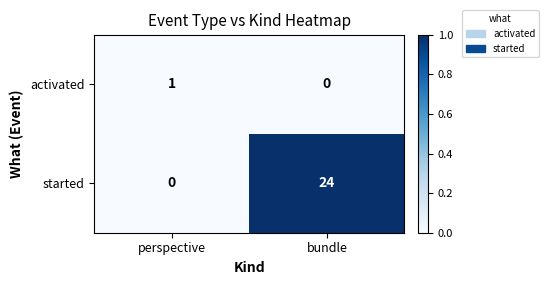

At how many categories does at least one series exceed 0?

2